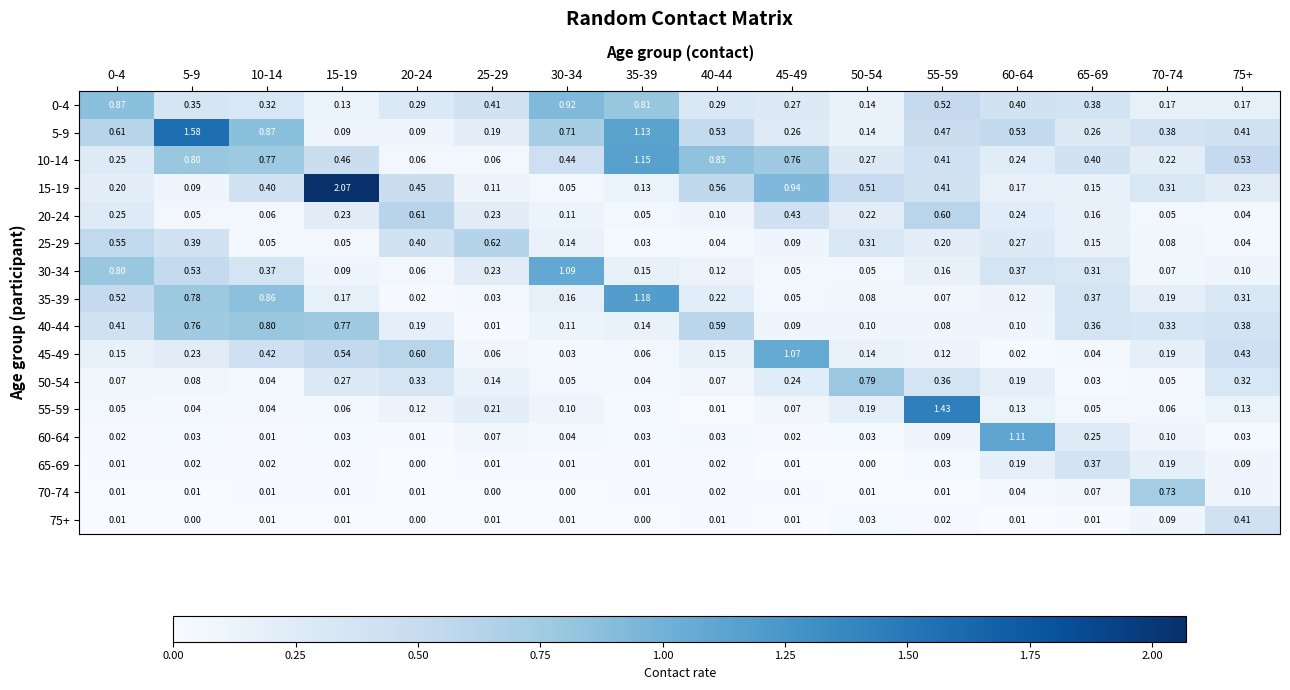

Is the value of 30-34 at 55-59 greater than the value of 50-54 at 10-14?

Yes